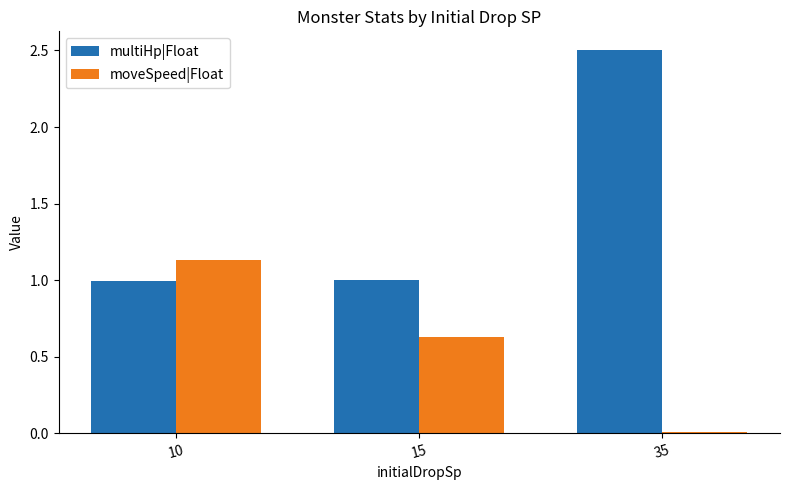

What is the difference between the maximum and minimum values in the multiHp|Float series?

1.5